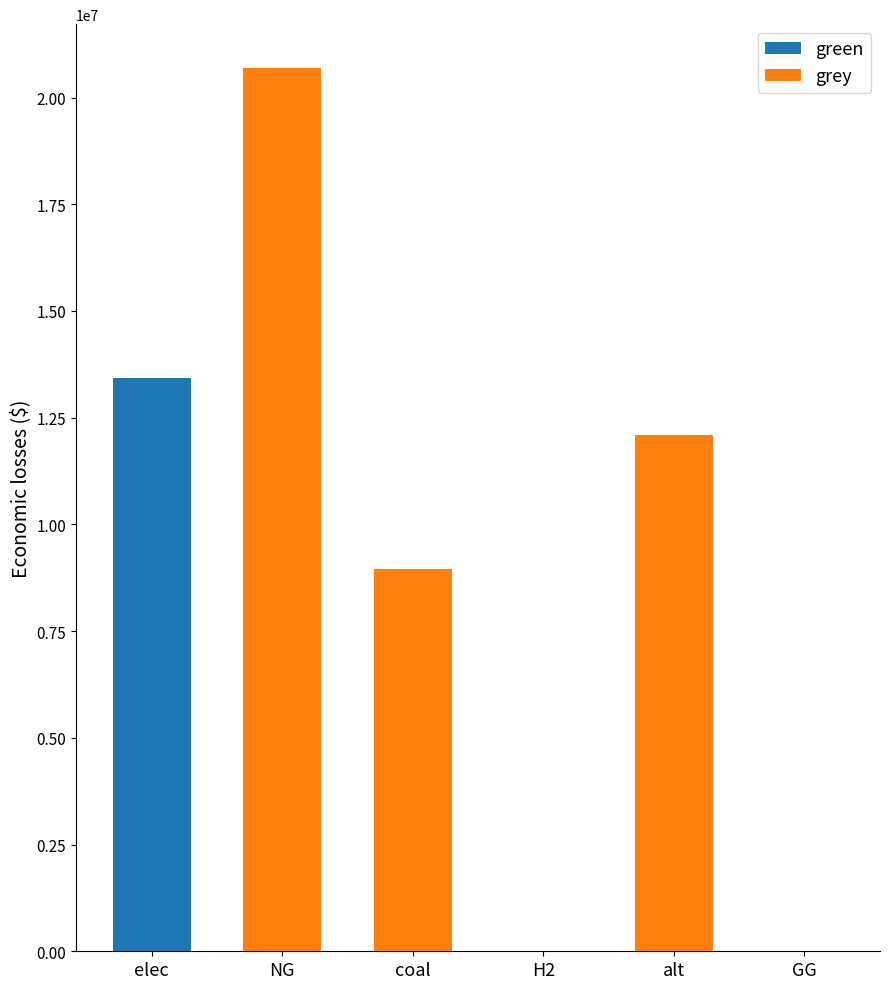

The value of green at NG is 0.0. True or false?

True